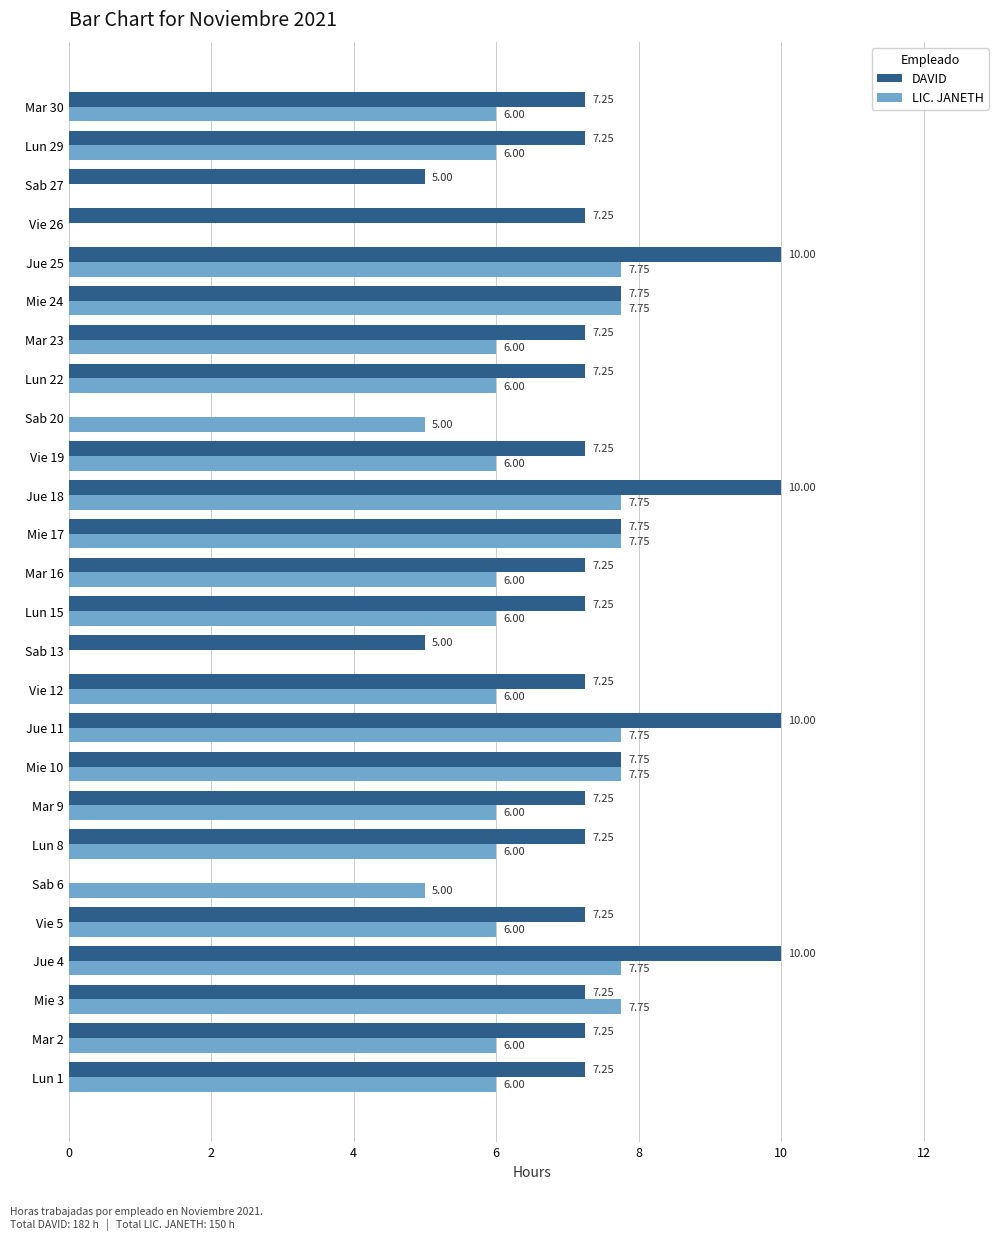

How many values in LIC. JANETH are above zero?

23